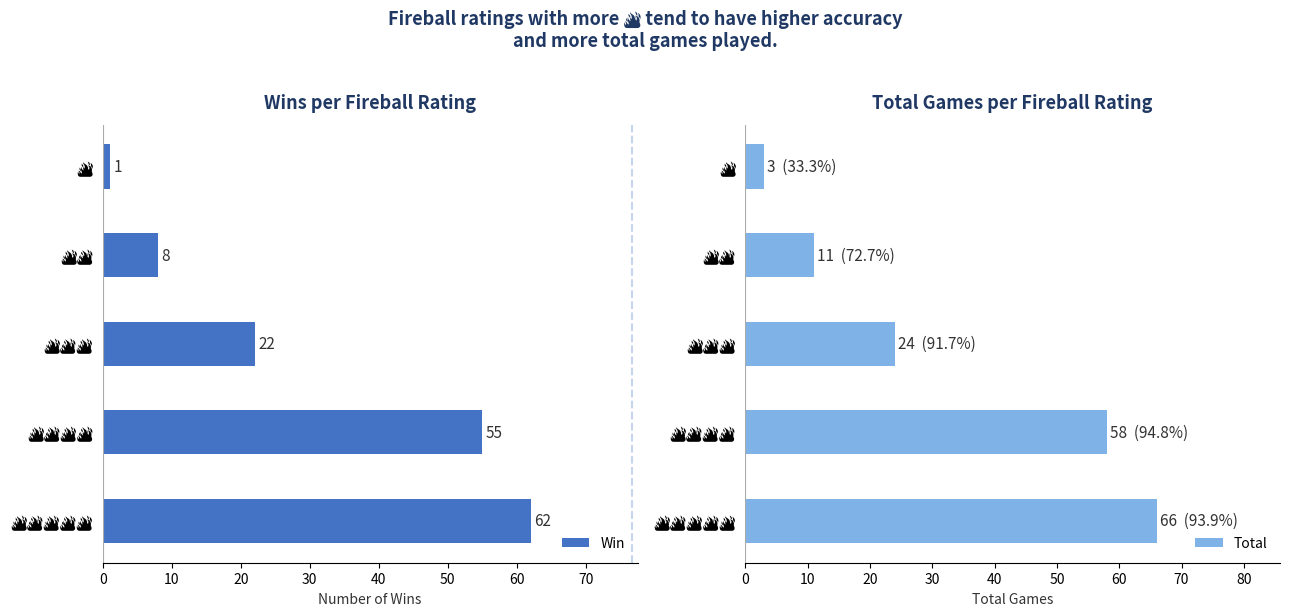

How many Win values are between 8 and 55?

3